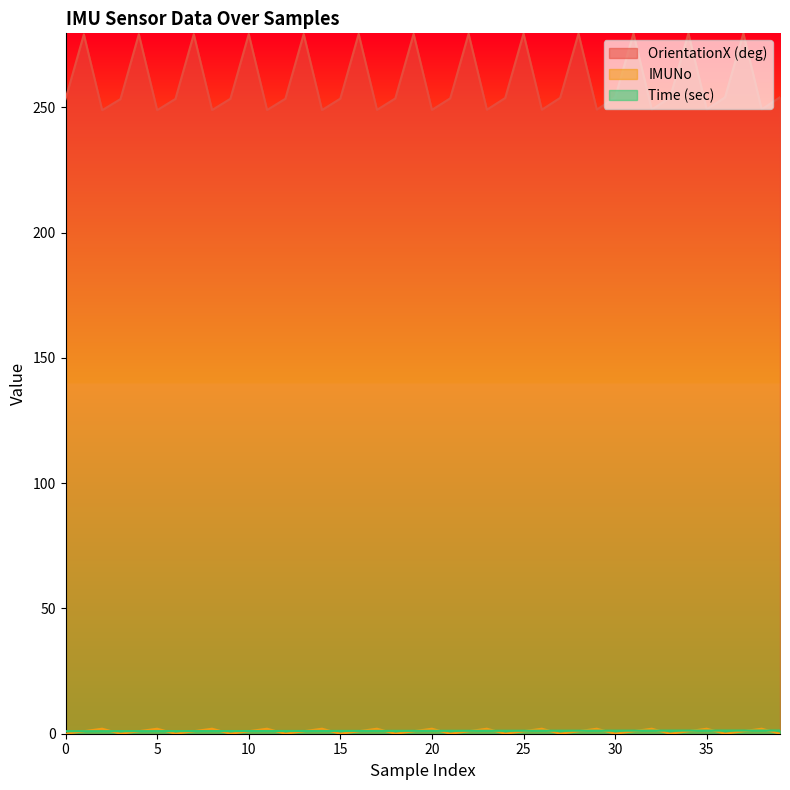

Reading right to left, what are all the values shown in this chart?

OrientationX (deg): 254.1	249.2	279.6	254.0	249.2	279.6	253.9	249.1	279.5	253.9	249.1	279.4	253.8	249.1	279.4	253.8	249.1	279.4	253.6	249.0	279.3	253.6	249.0	279.3	253.5	248.9	279.2	253.4	248.9	279.2	253.4	248.9	279.2	253.4	248.9	279.2	253.3	248.9	279.1	253.3
IMUNo: 0.0	2.0	1.0	0.0	2.0	1.0	0.0	2.0	1.0	0.0	2.0	1.0	0.0	2.0	1.0	0.0	2.0	1.0	0.0	2.0	1.0	0.0	2.0	1.0	0.0	2.0	1.0	0.0	2.0	1.0	0.0	2.0	1.0	0.0	2.0	1.0	0.0	2.0	1.0	0.0
Time (sec): 1.3	1.3	1.3	1.3	1.2	1.2	1.2	1.2	1.2	1.2	1.2	1.2	1.2	1.2	1.2	1.2	1.2	1.2	1.2	1.1	1.1	1.1	1.1	1.1	1.1	1.1	1.1	1.1	1.1	1.1	1.1	1.1	1.1	1.1	1.0	1.0	1.0	1.0	1.0	1.0